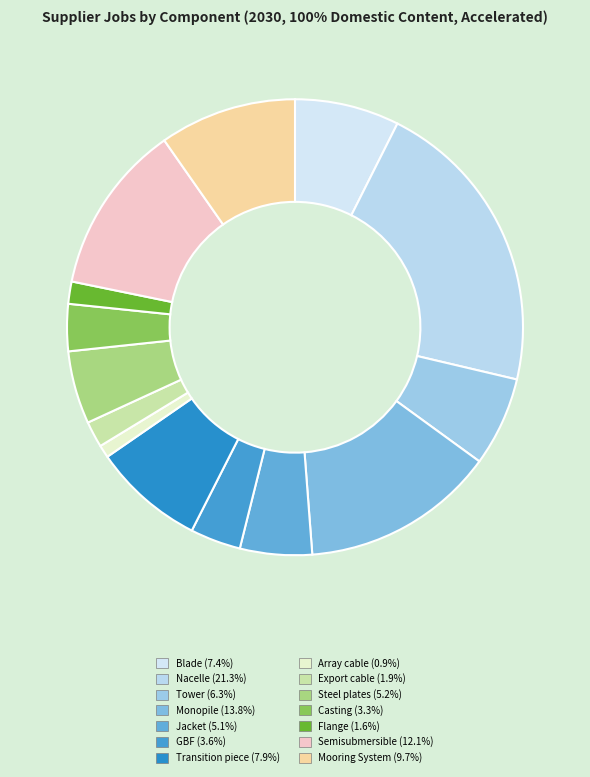

The Casting slice represents 3% of the pie. True or false?

True